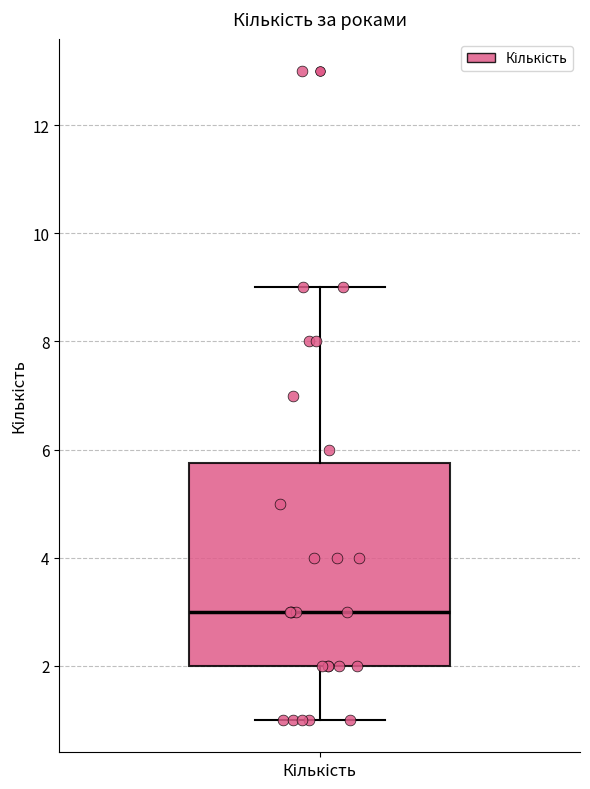

Transcribe this box plot: give where the median line is, the range the box spans, and where the two whiskers end, as read against the y-axis. The values are not printed on the chart, so give them approximately, as read against the axis.

median 3.0, box 2.0 to 5.8, whiskers 1.0 to 9.0